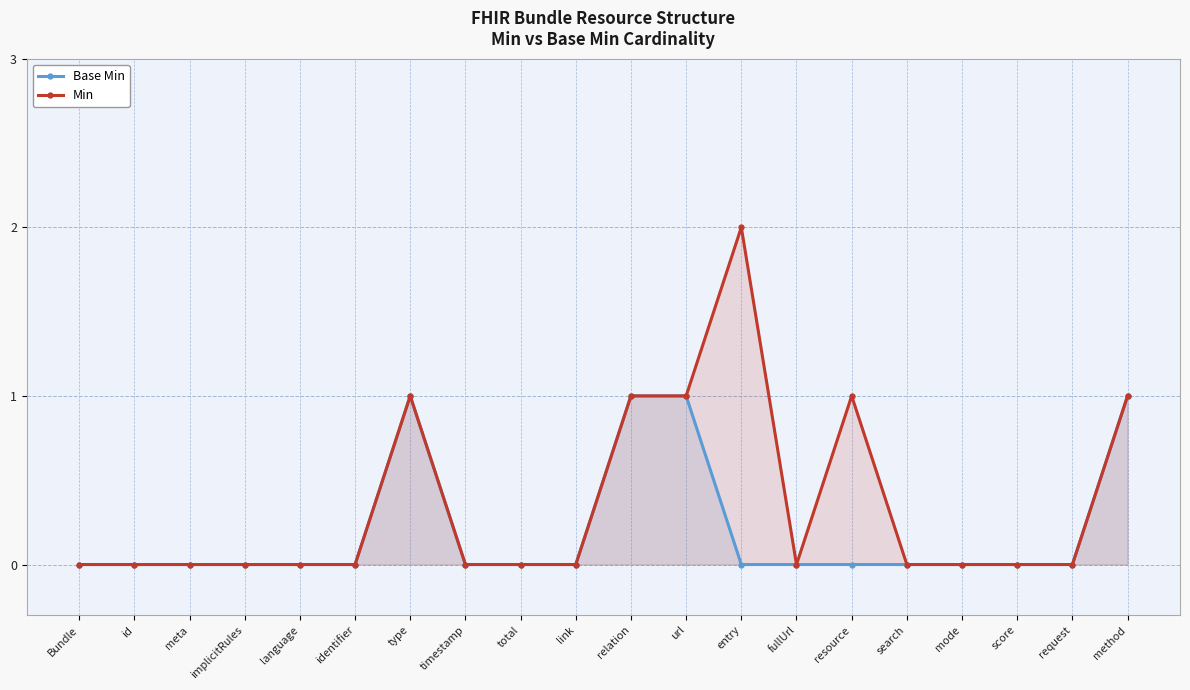

At which label is Base Min closest to 0?

Bundle